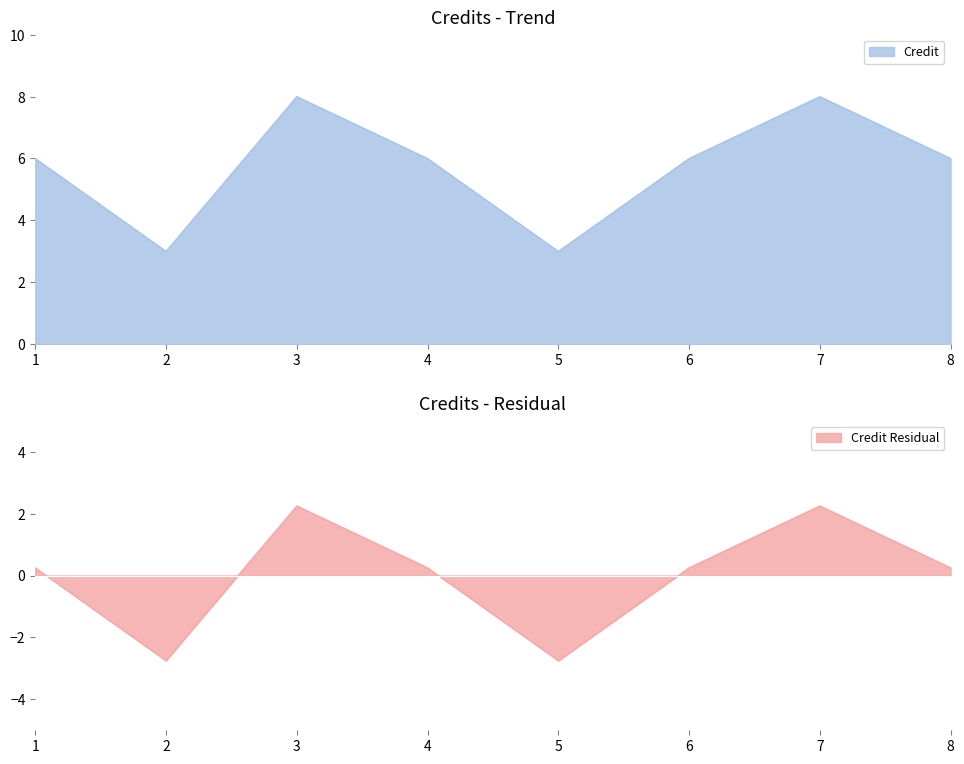

What is the maximum value shown in the chart?

8